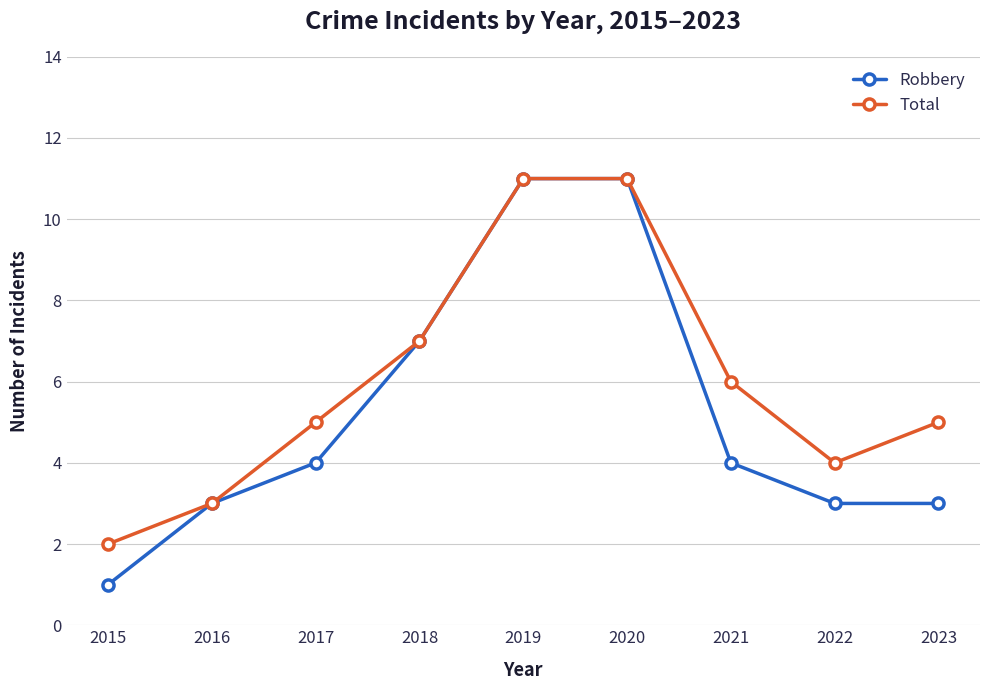

Where is Robbery nearest to the value 6?

2018